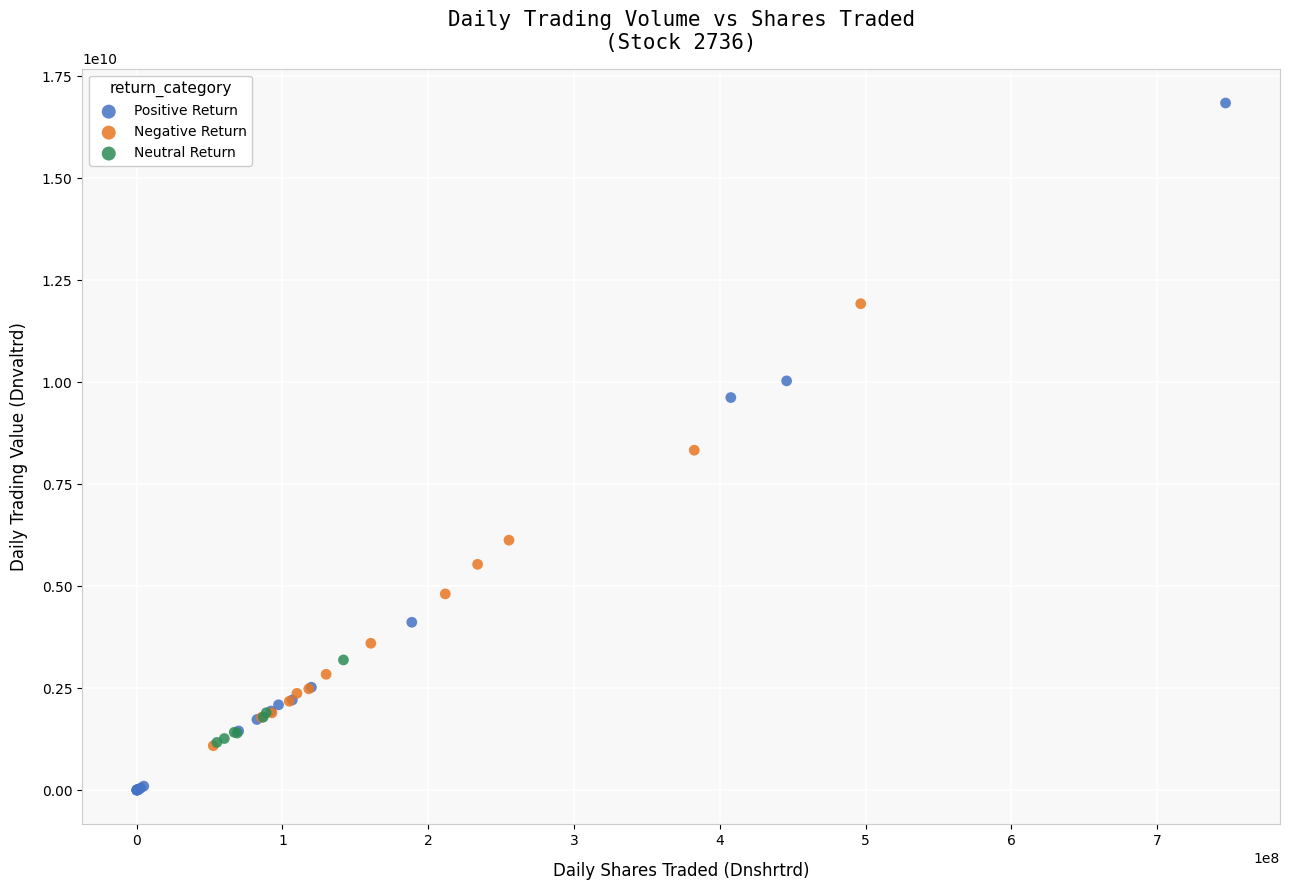

Which series contains the lowest Y value?

Positive Return